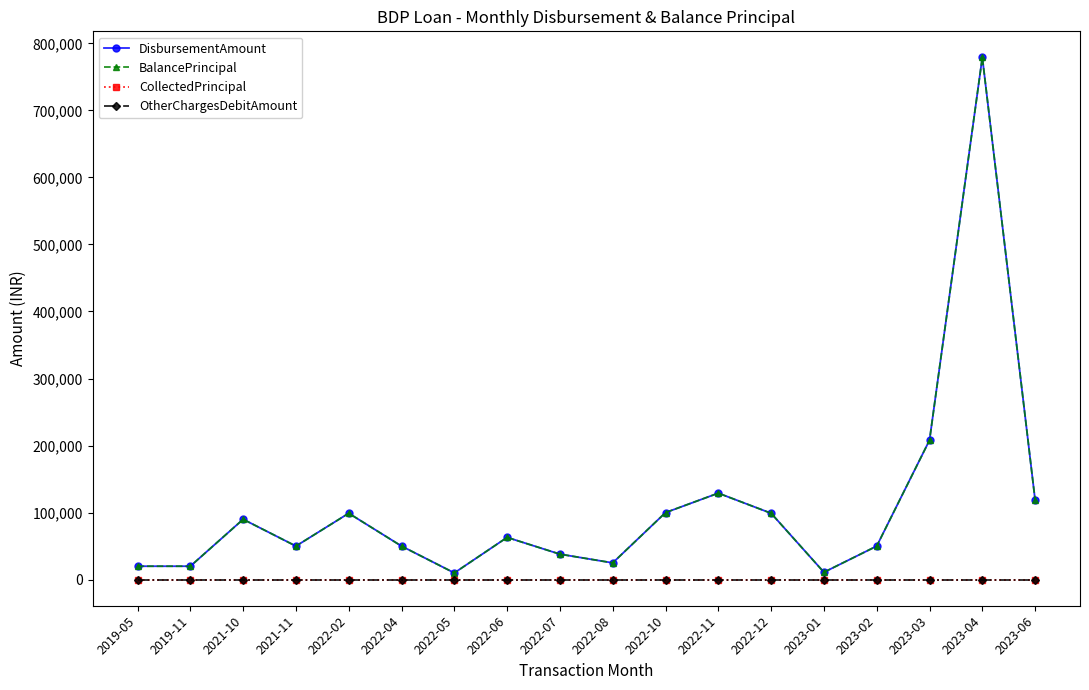

Does the chart have visible grid lines?

No